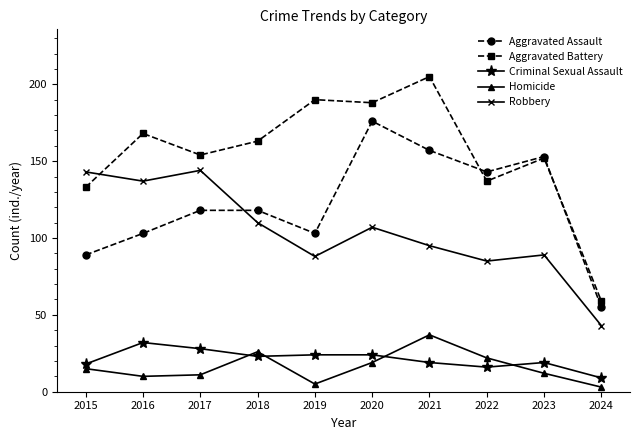

Reading right to left, extract all data points from this chart.

Aggravated Assault: 2024=55	2023=153	2022=143	2021=157	2020=176	2019=103	2018=118	2017=118	2016=103	2015=89
Aggravated Battery: 2024=59	2023=152	2022=137	2021=205	2020=188	2019=190	2018=163	2017=154	2016=168	2015=133
Criminal Sexual Assault: 2024=9	2023=19	2022=16	2021=19	2020=24	2019=24	2018=23	2017=28	2016=32	2015=18
Homicide: 2024=3	2023=12	2022=22	2021=37	2020=19	2019=5	2018=26	2017=11	2016=10	2015=15
Robbery: 2024=43	2023=89	2022=85	2021=95	2020=107	2019=88	2018=110	2017=144	2016=137	2015=143